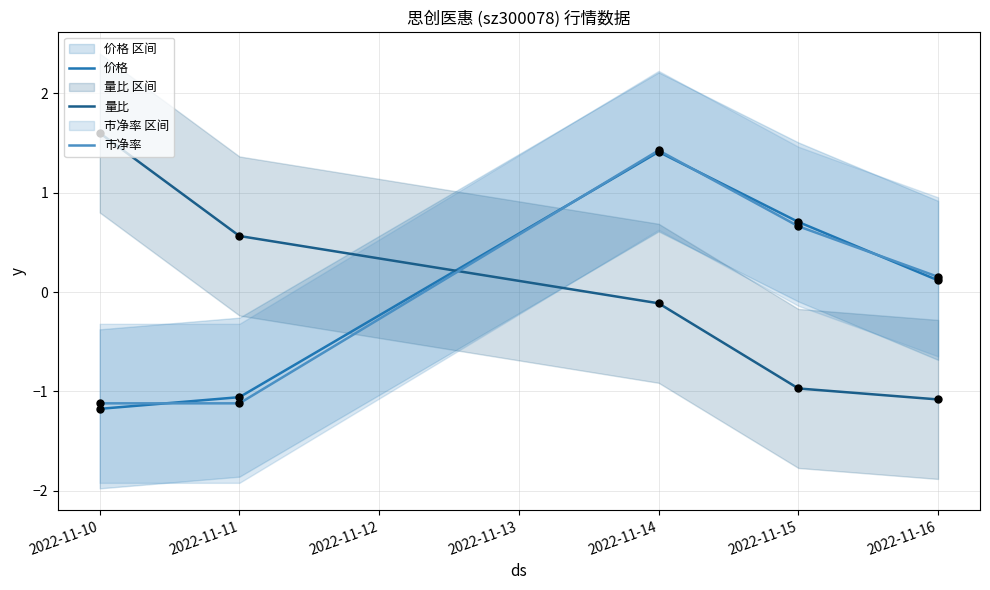

Which series has the largest Y range (max minus min)?

量比